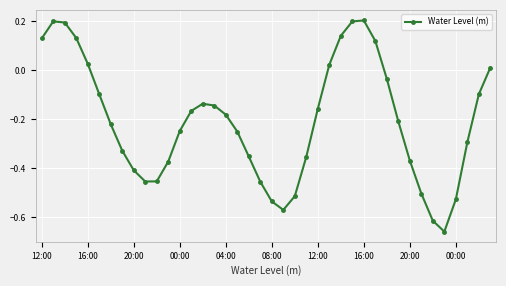

What is the difference between the maximum and minimum values?

0.9